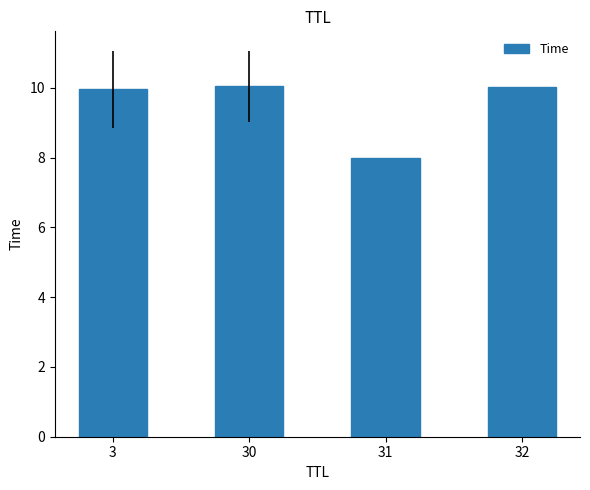

Are the bars grouped side by side (vs. stacked)?

No